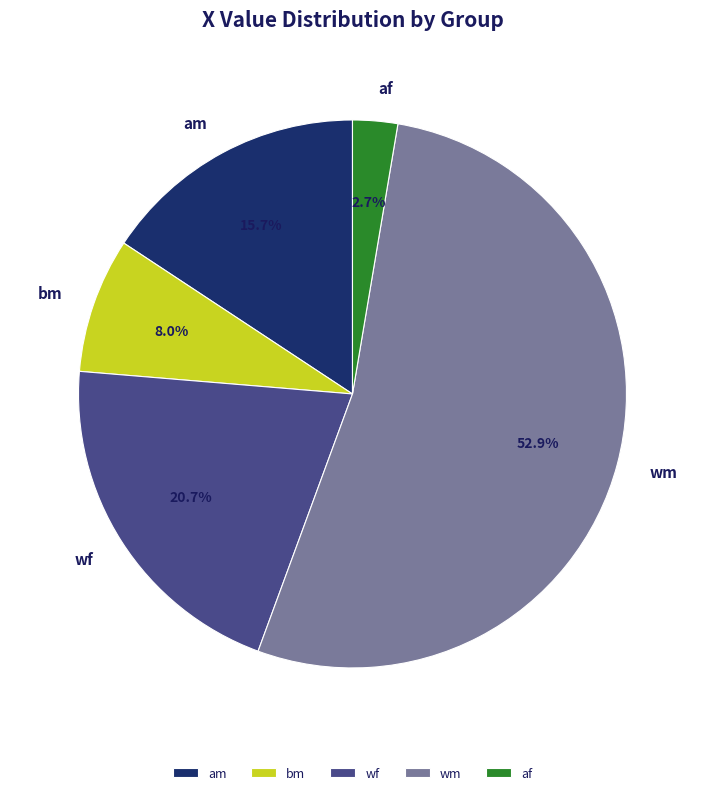

To the nearest percent, what is the difference between the largest and smallest slice percentages?

50%